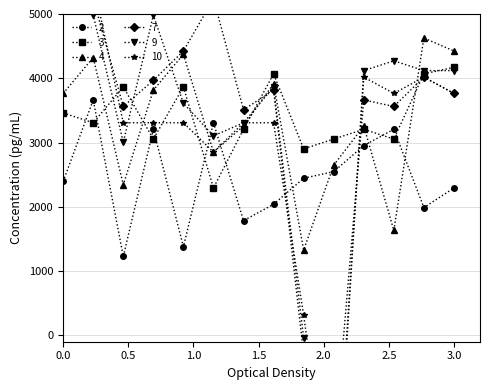

How many times do 7 and 9 cross each other?

5